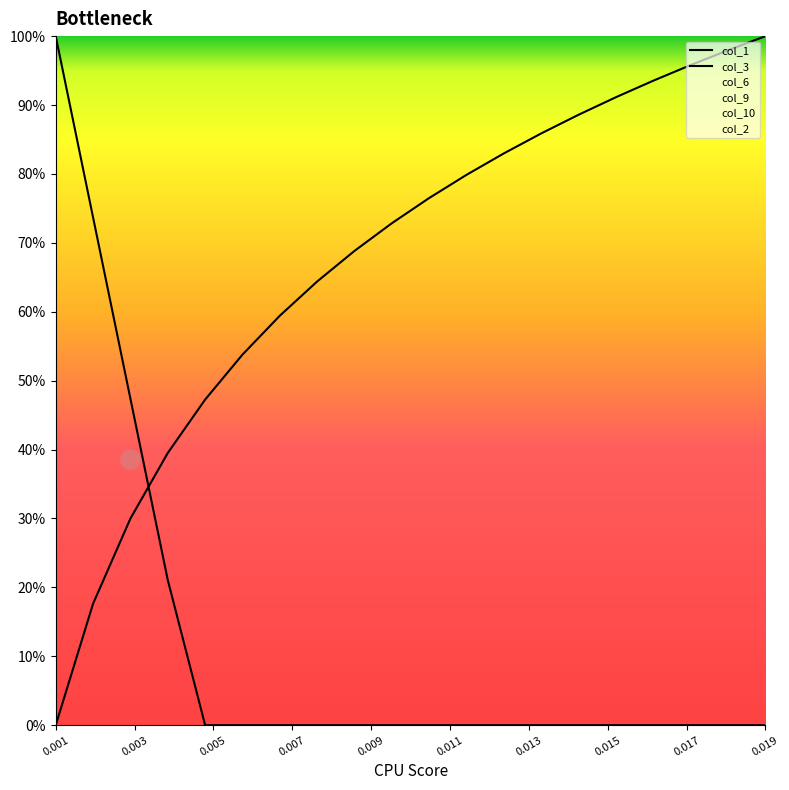

Reading left to right, what are all the values shown in this chart?

col_1: 1.0	0.7	0.5	0.2	0.0	0.0	0.0	0.0	0.0	0.0	0.0	0.0	0.0	0.0	0.0	0.0	0.0	0.0	0.0	0.0
col_3: 0.0	0.2	0.3	0.4	0.5	0.5	0.6	0.6	0.7	0.7	0.8	0.8	0.8	0.9	0.9	0.9	0.9	1.0	1.0	1.0